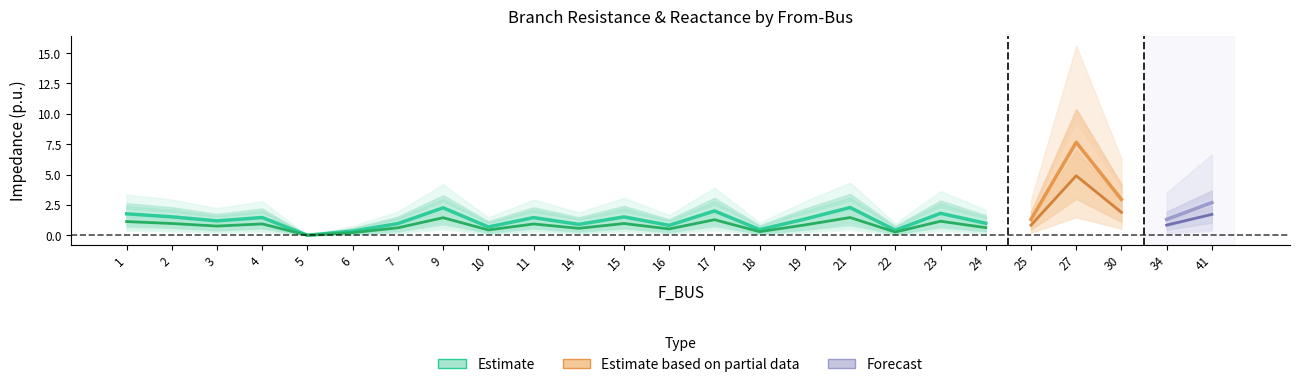

Does the chart display data point markers on the line(s)?

No